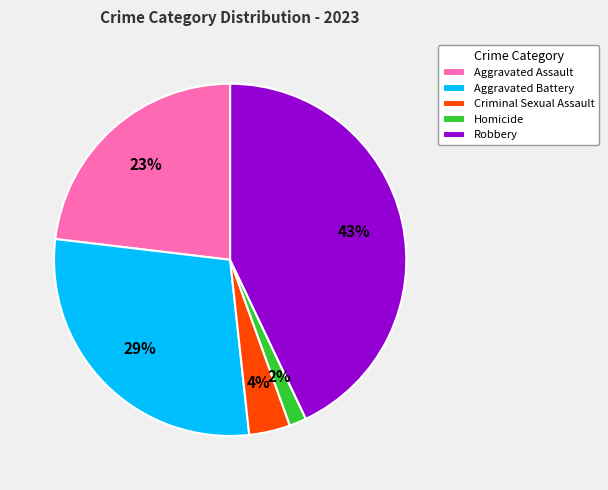

What is the ratio of the value at Criminal Sexual Assault to the value at Aggravated Assault?

0.2